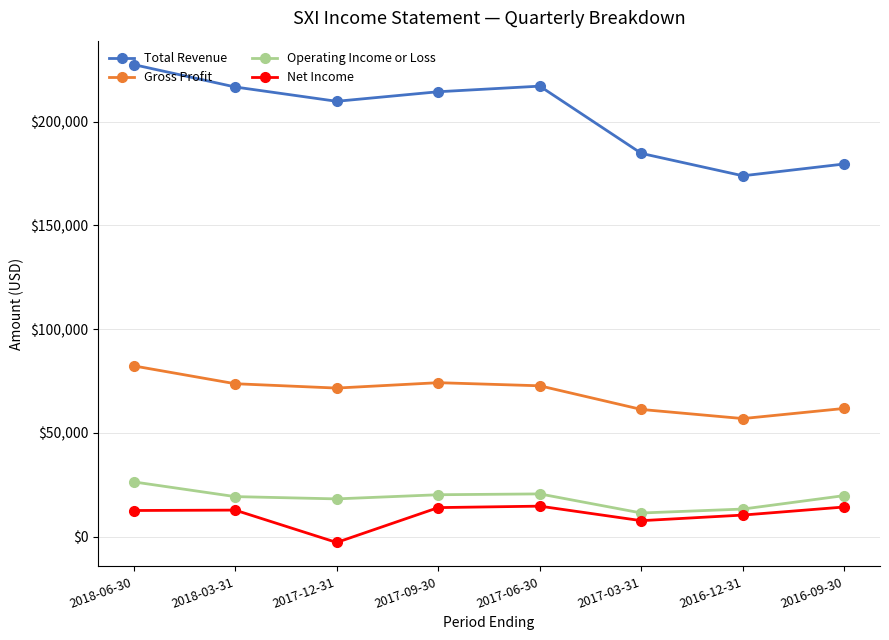

True or false: Total Revenue has more than 2 points higher than both neighbors.

False